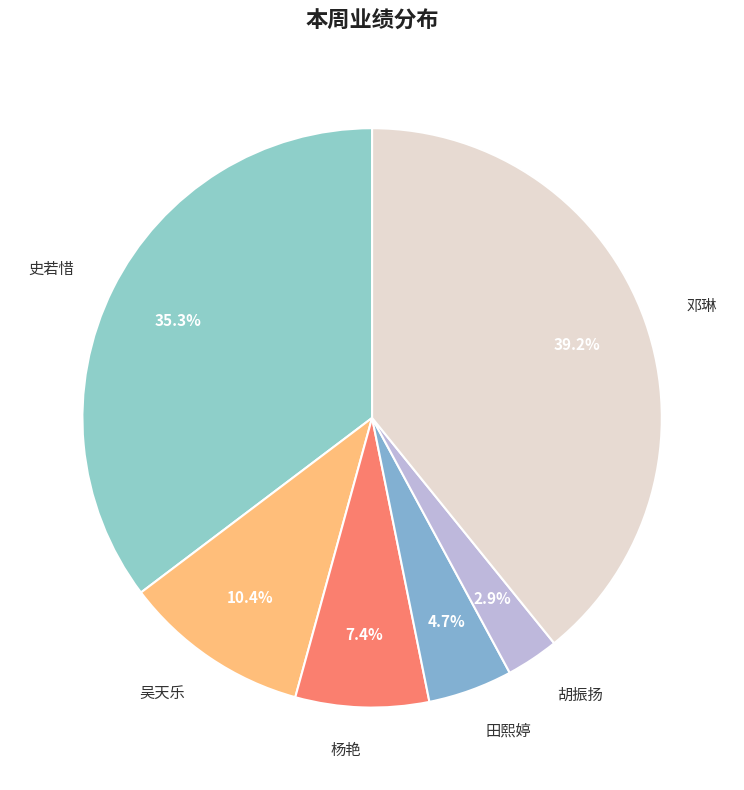

How many slices are in this pie chart?

6